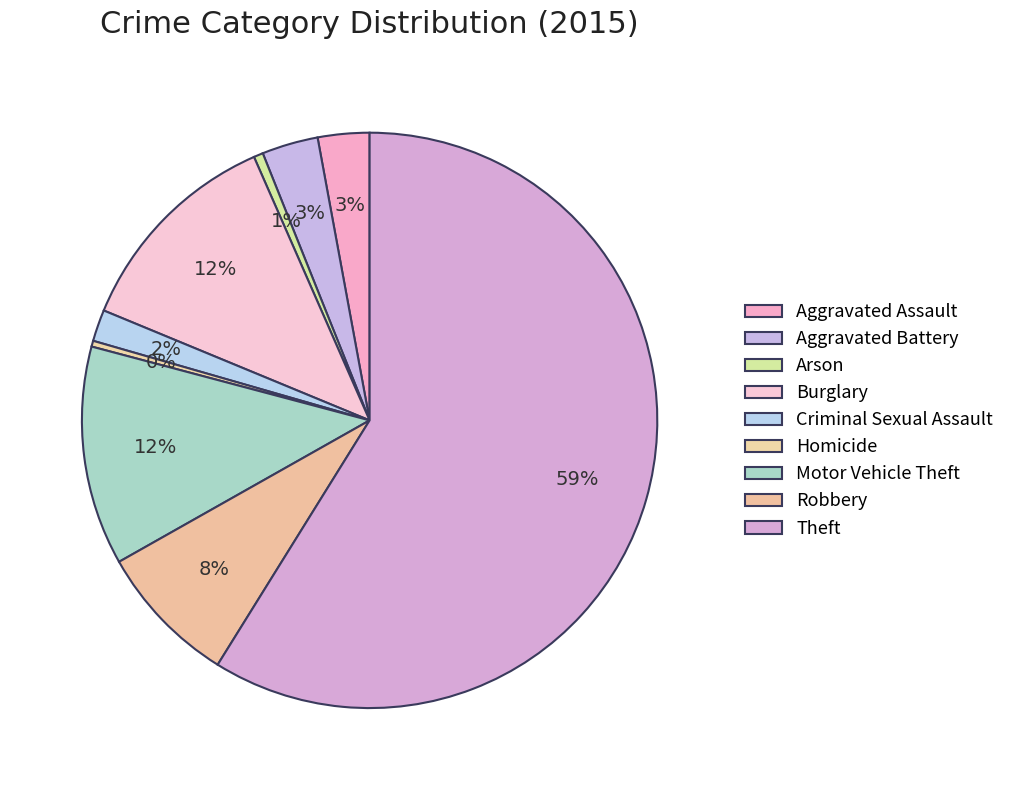

Count the number of slices in the pie.

9